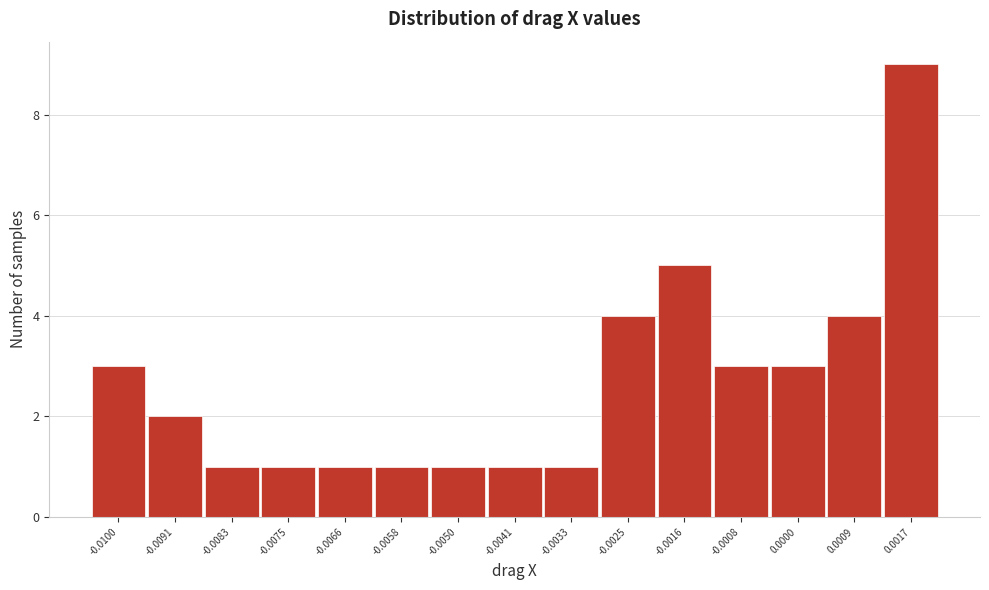

Reading left to right, transcribe all the data shown in this chart.

-0.0100=3	-0.0091=2	-0.0083=1	-0.0075=1	-0.0066=1	-0.0058=1	-0.0050=1	-0.0041=1	-0.0033=1	-0.0025=4	-0.0016=5	-0.0008=3	0.0000=3	0.0009=4	0.0017=9